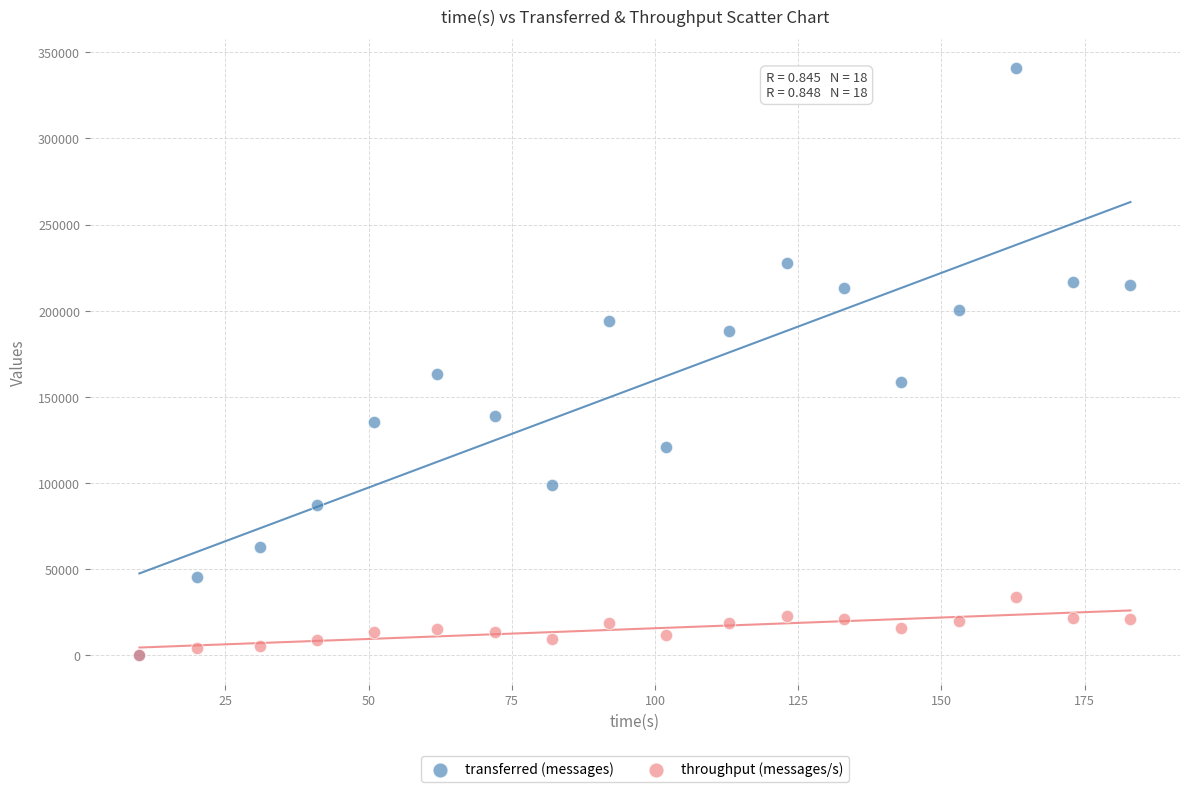

In the transferred (messages) series, what Y value is closest to 170340?

163320